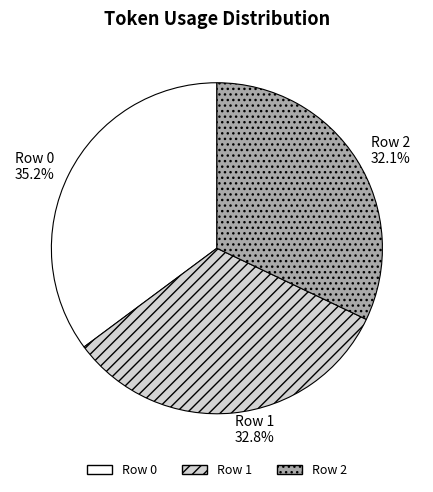

Between Row 1 and Row 2, which is larger?

Row 1